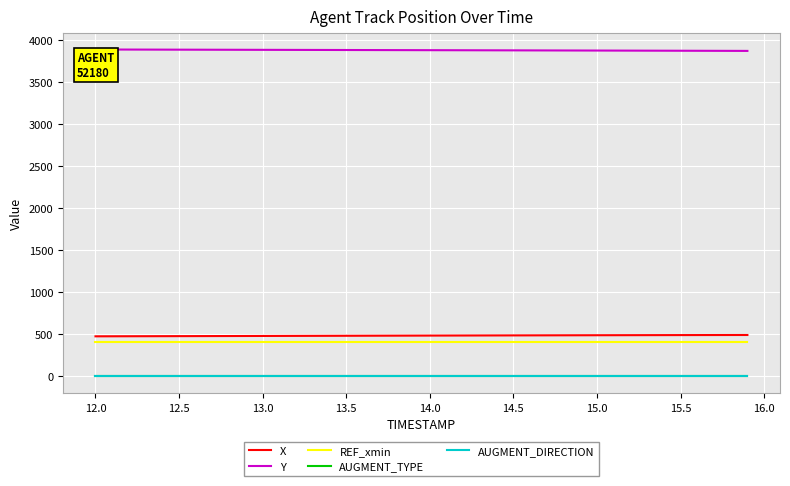

How many values in the X series are below 486?

20